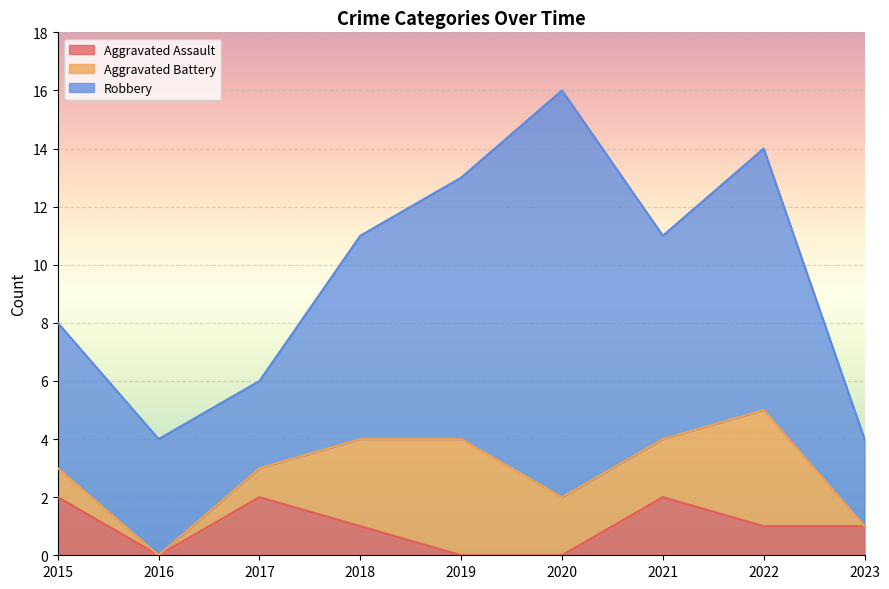

Which series has the largest total across all categories?

Robbery